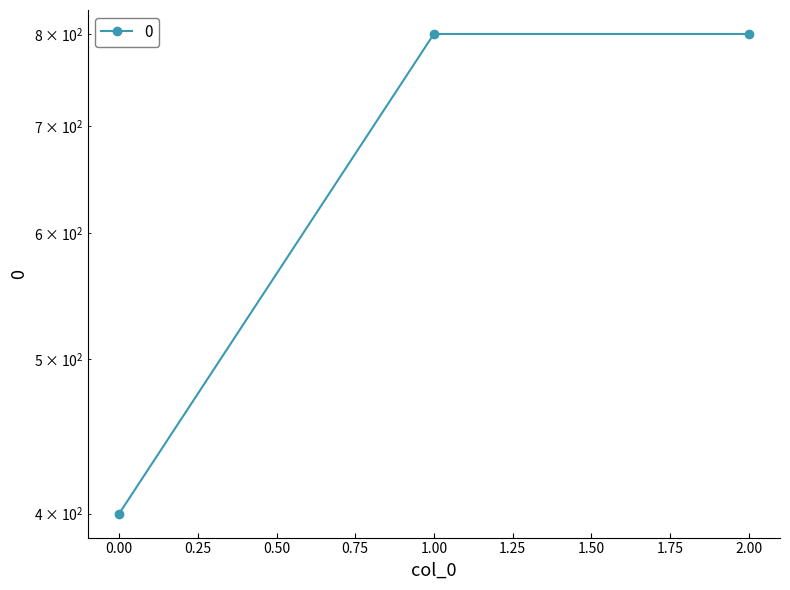

Rank the categories by value from highest to lowest.

1, 2, 0